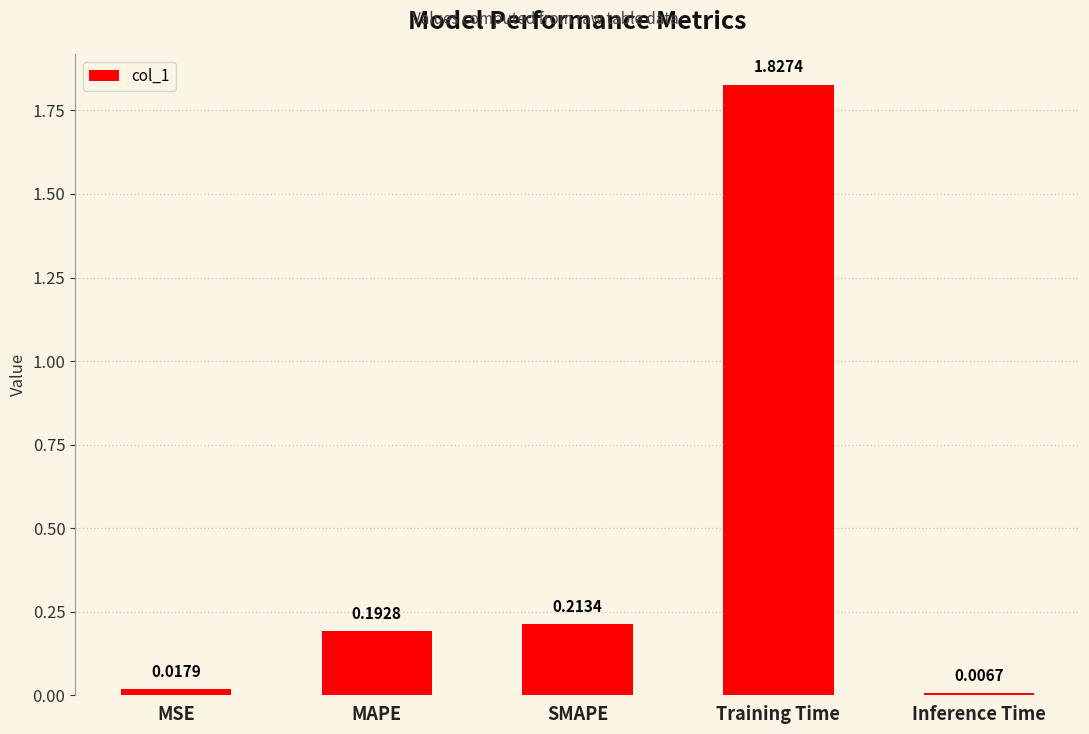

Which has a higher value, Inference Time or Training Time?

Training Time